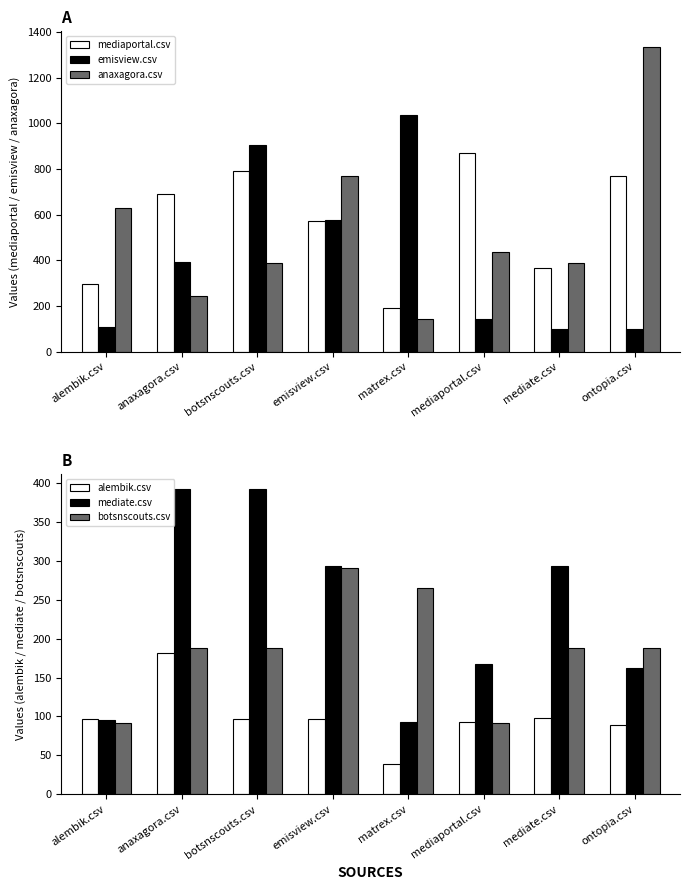

At which label does botsnscouts.csv reach its minimum?

alembik.csv